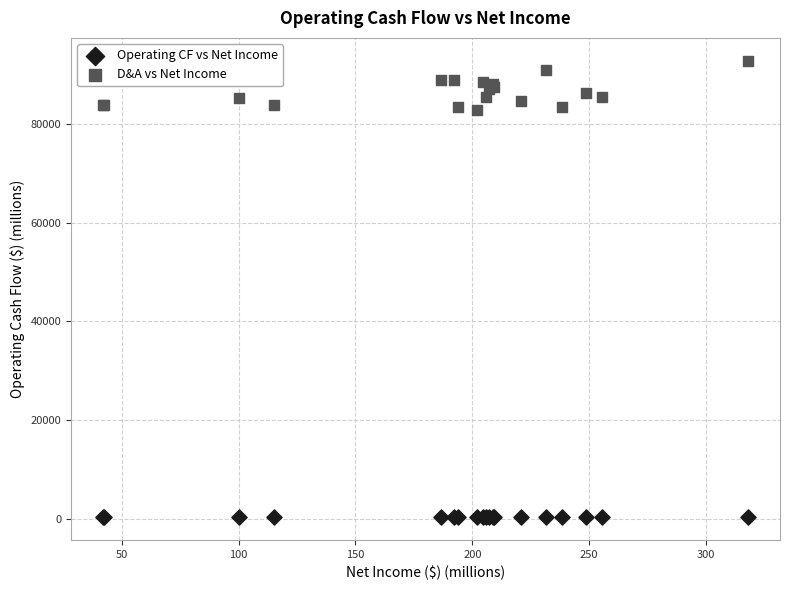

Which series reaches the maximum Y coordinate?

D&A vs Net Income